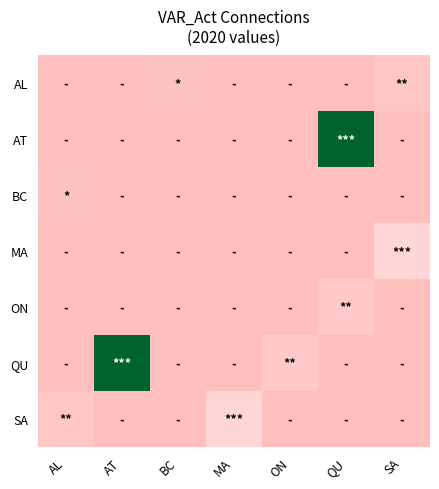

Which series changed the most between QU and SA?

AT